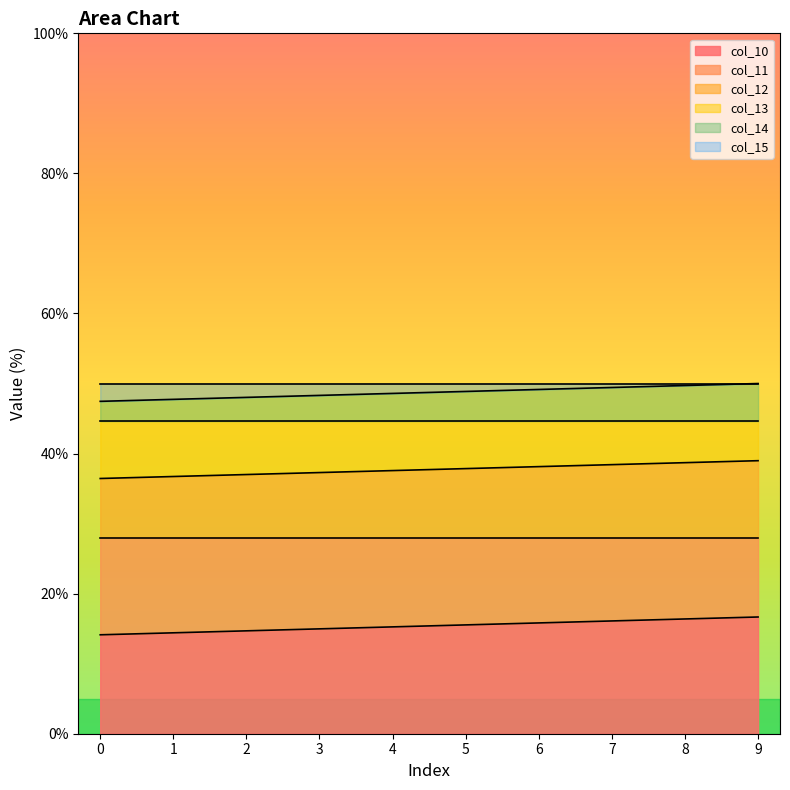

Does the chart display data point markers on the line(s)?

No